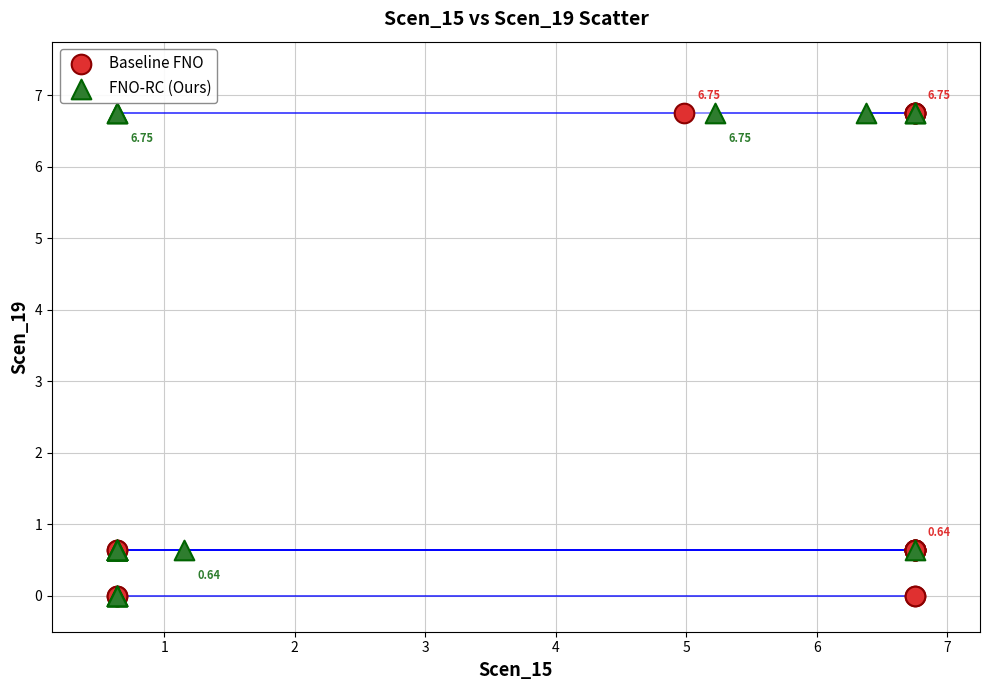

What are all the series names shown in the legend?

Baseline FNO, FNO-RC (Ours)